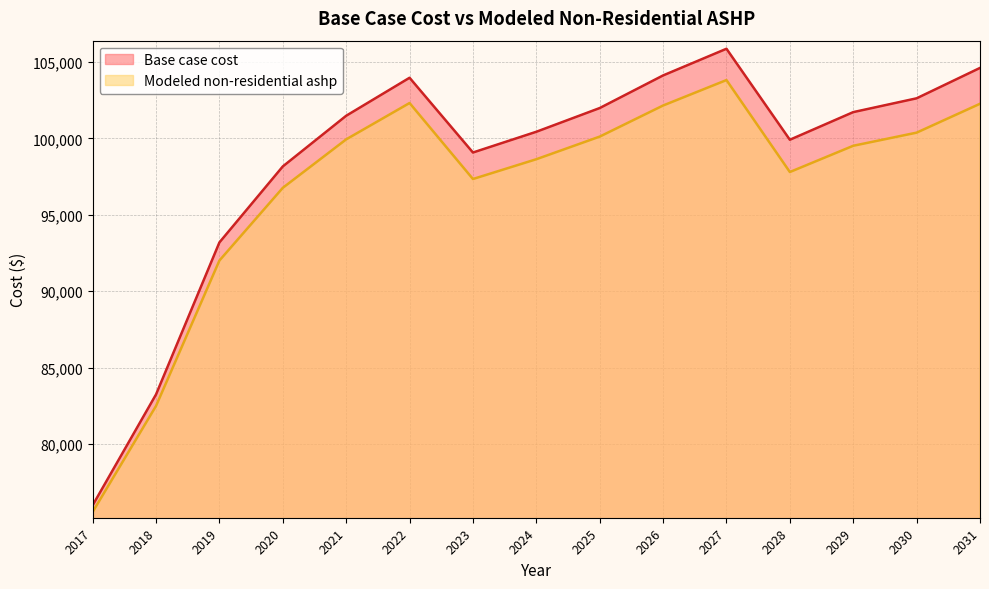

Where is Modeled non-residential ashp nearest to the value 89685?

2019